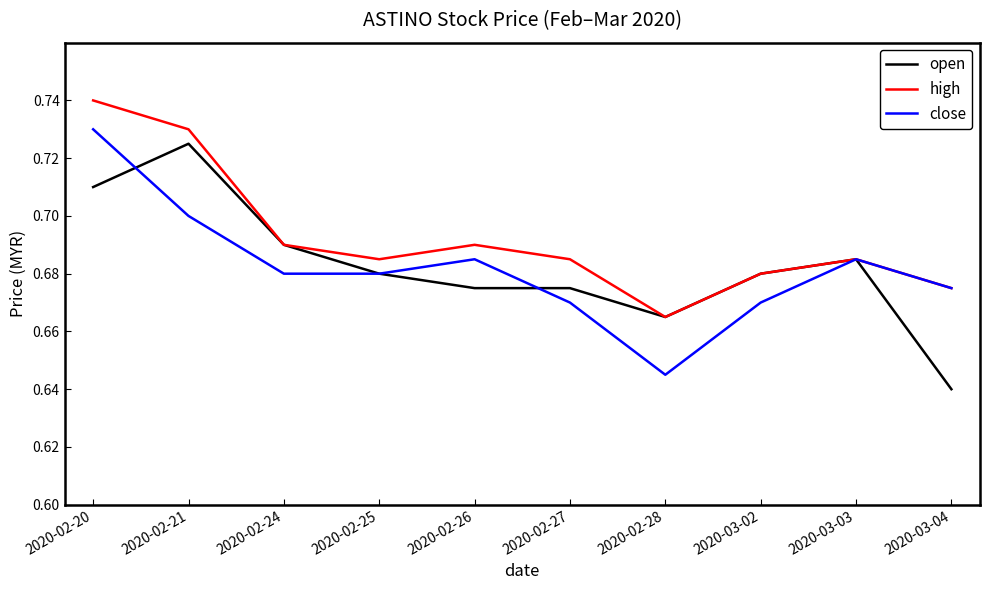

Rank the series by their maximum value, from highest to lowest.

high, close, open